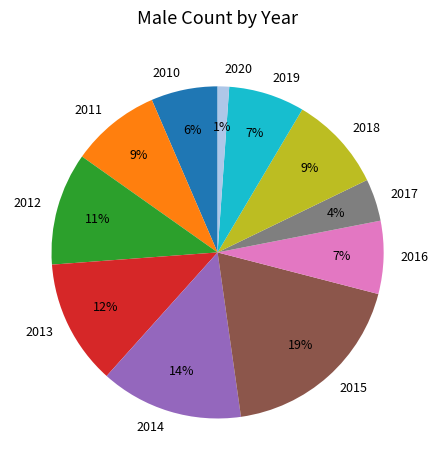

Which category has the smallest portion of the pie?

2020